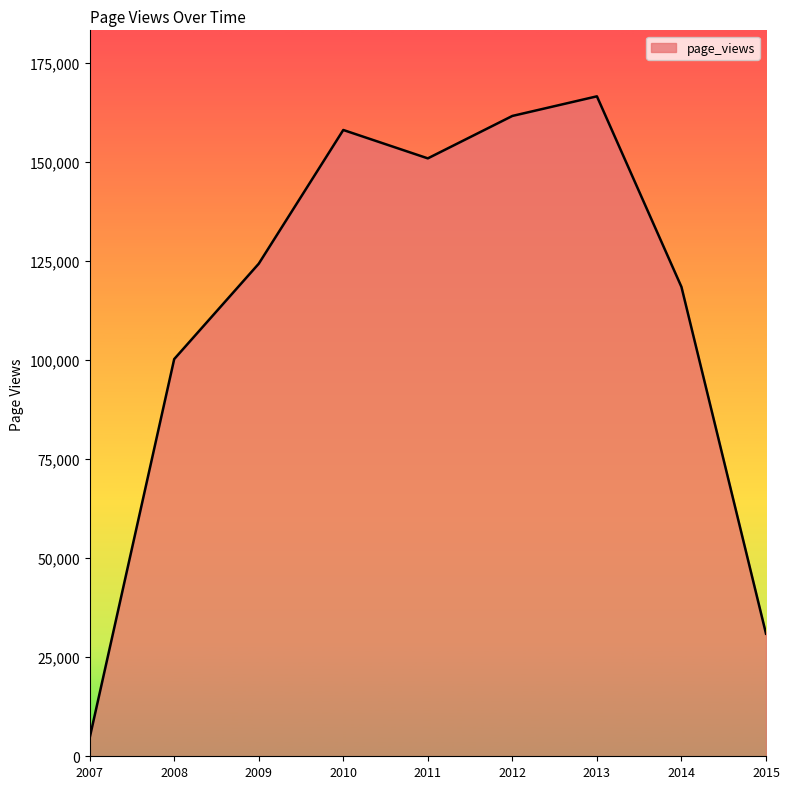

Which has a higher value, 2008 or 2013?

2013